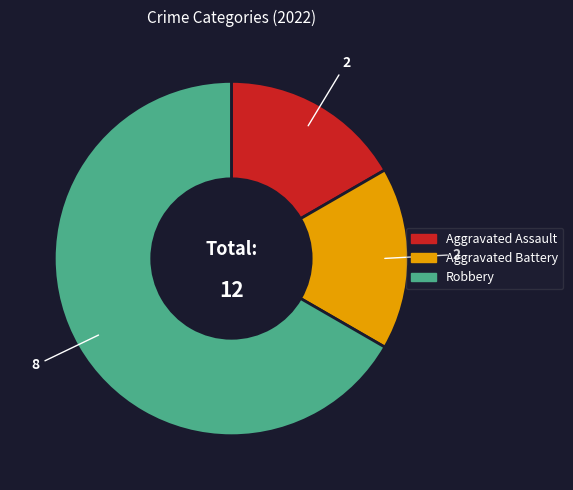

The Aggravated Battery slice represents 10% of the pie. True or false?

False